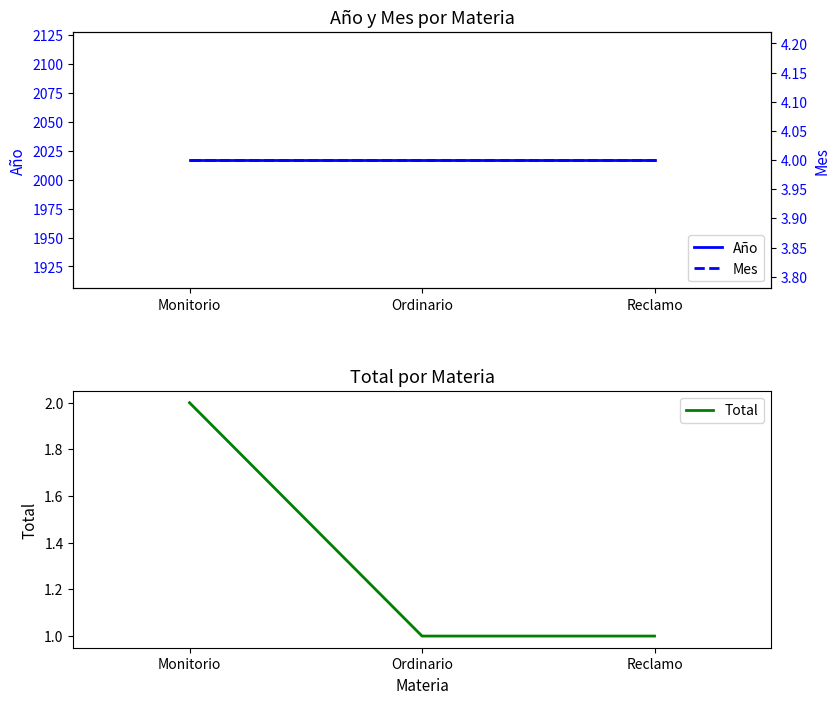

The Total series shows 0 at Ordinario. True or false?

False